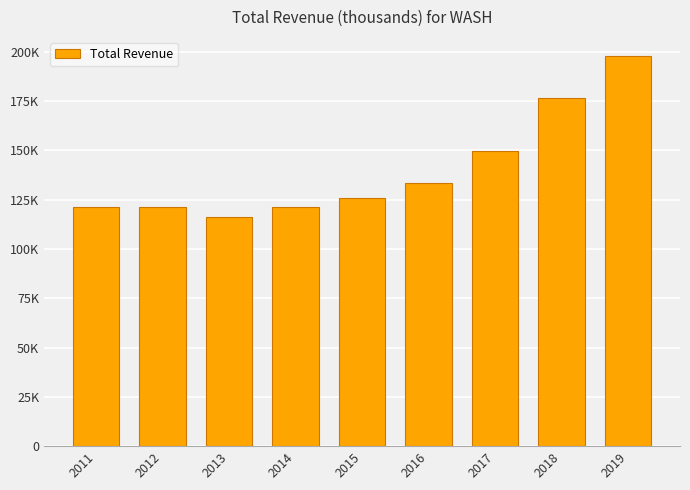

Does the chart contain any negative values?

No